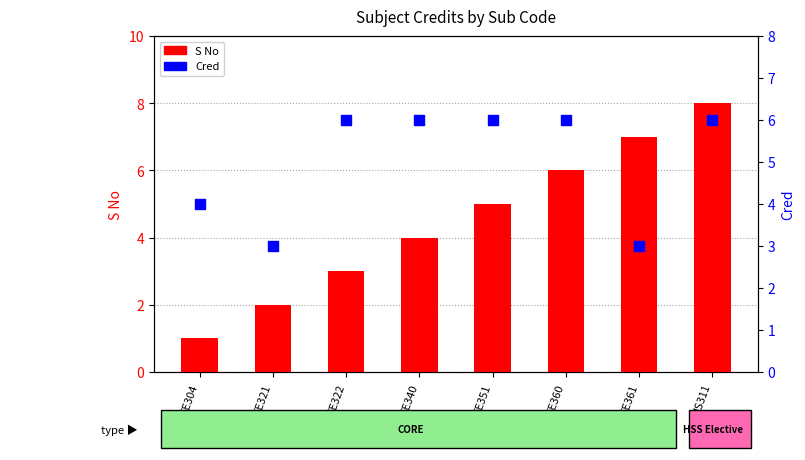

What are all the series names shown in the legend?

S No, Cred